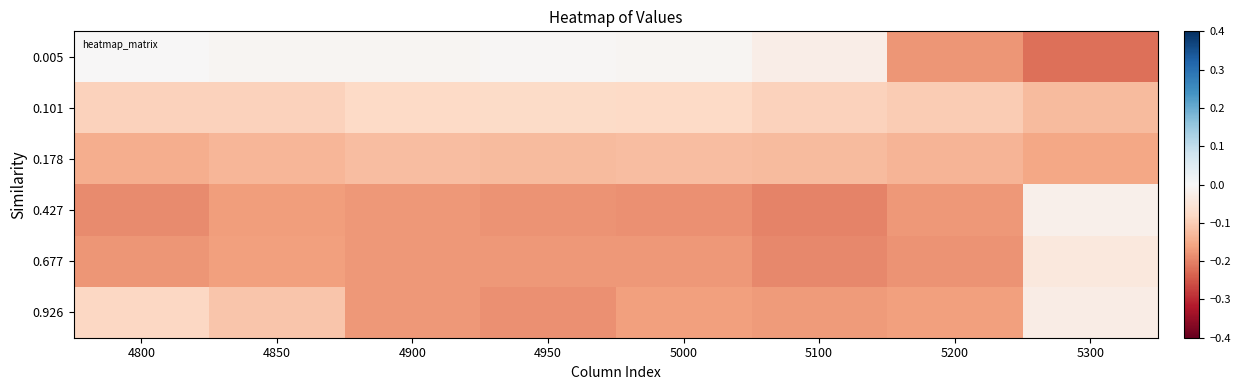

Between 5100 and 5300, which is larger?

5100